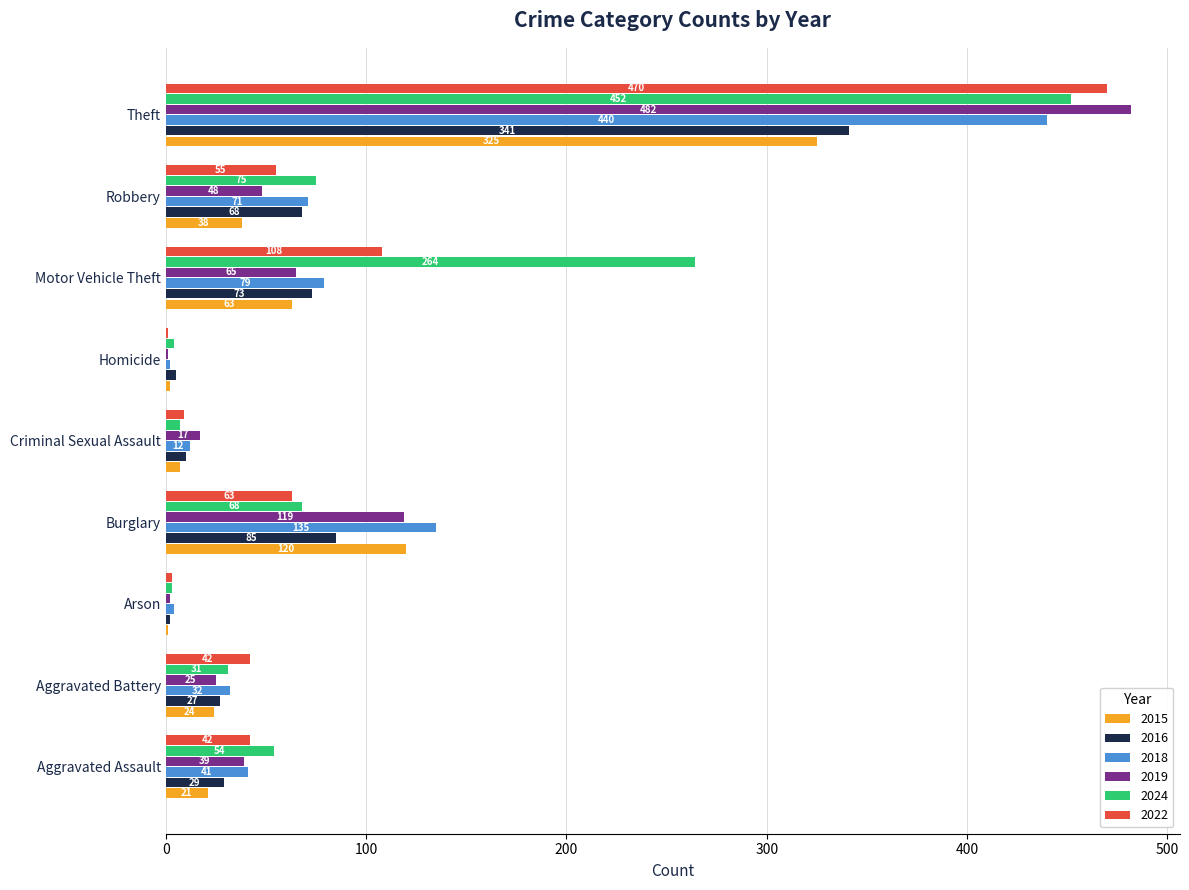

Where is 2024 nearest to the value 227?

Motor Vehicle Theft